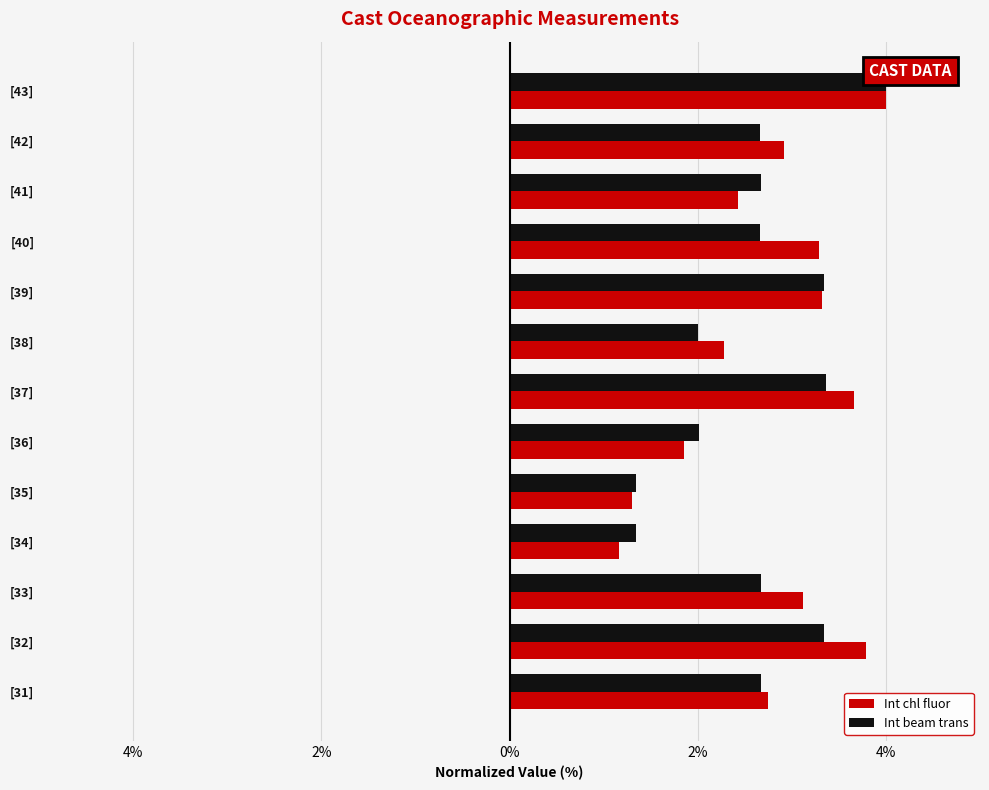

Rank the series by their average value, from lowest to highest.

Int beam trans, Int chl fluor